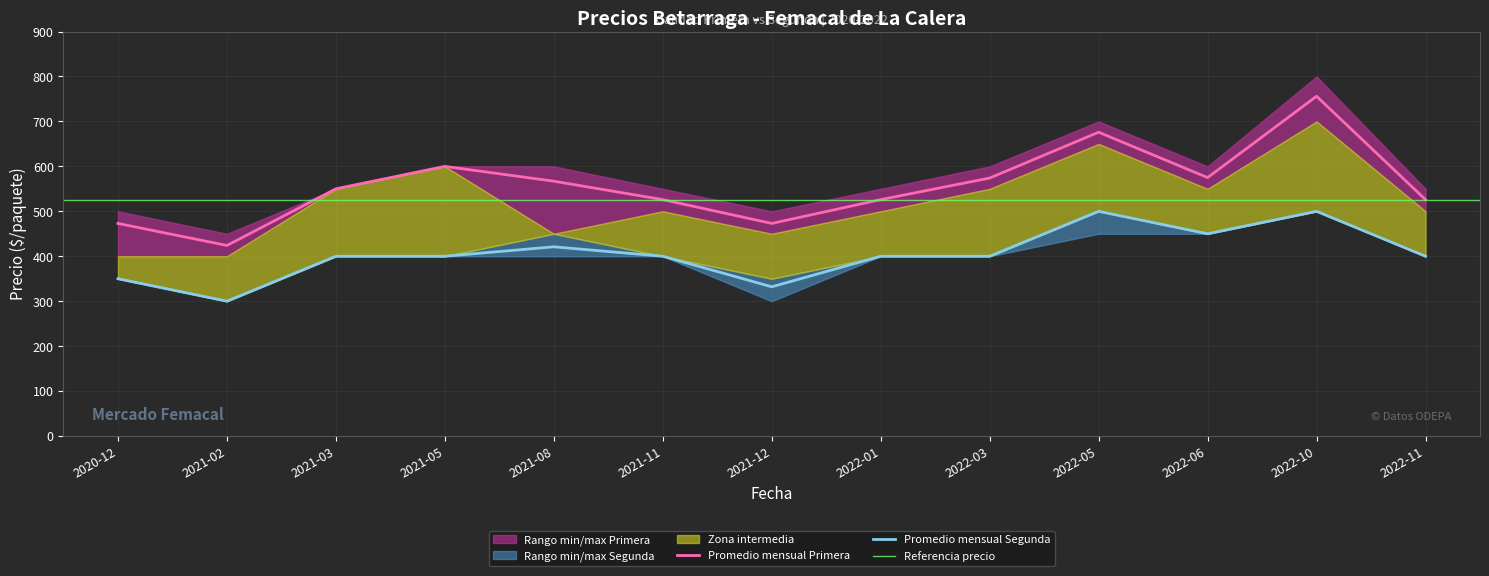

What is the difference between the maximum and minimum values in the Precio maximo Primera series?

350